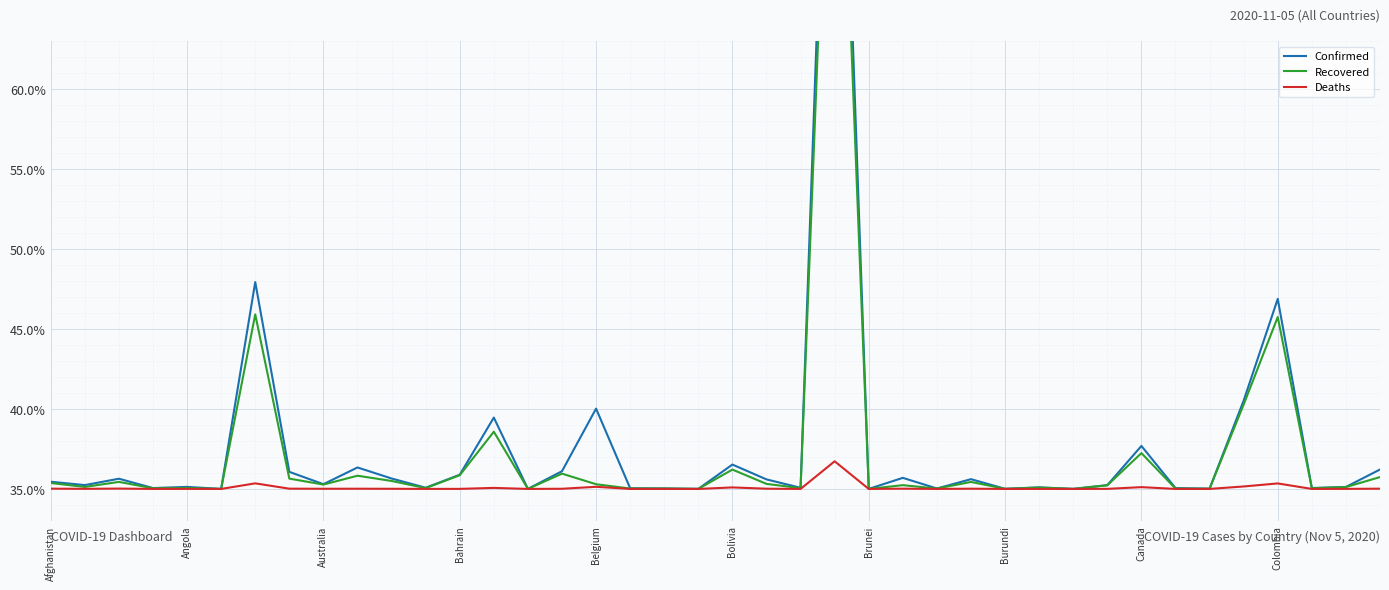

Which series has the widest spread of values?

Confirmed